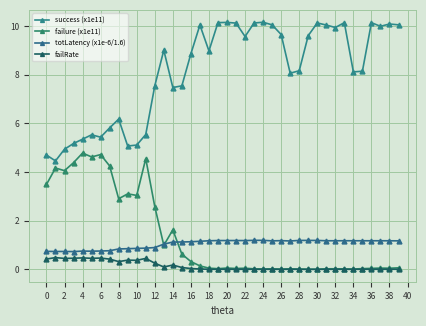

At how many categories does at least one series exceed 1?

40